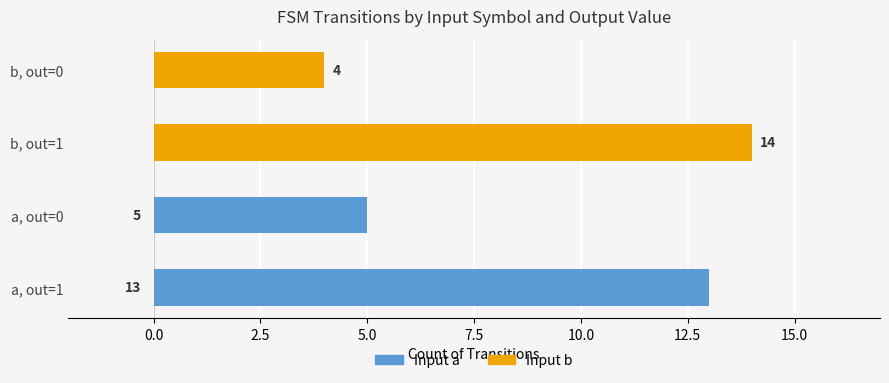

How many positive values does the Input a series have?

2